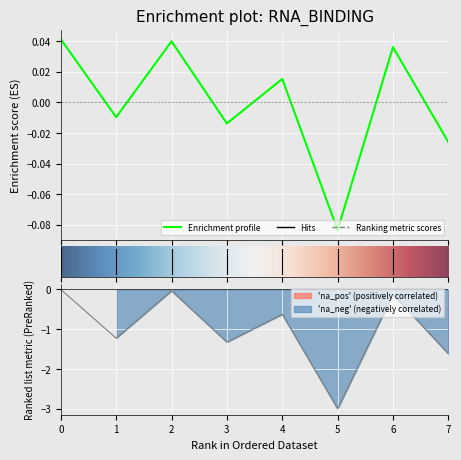

Reading left to right, transcribe all the data shown in this chart.

0.0	-0.0	0.0	-0.0	0.0	-0.1	0.0	-0.0